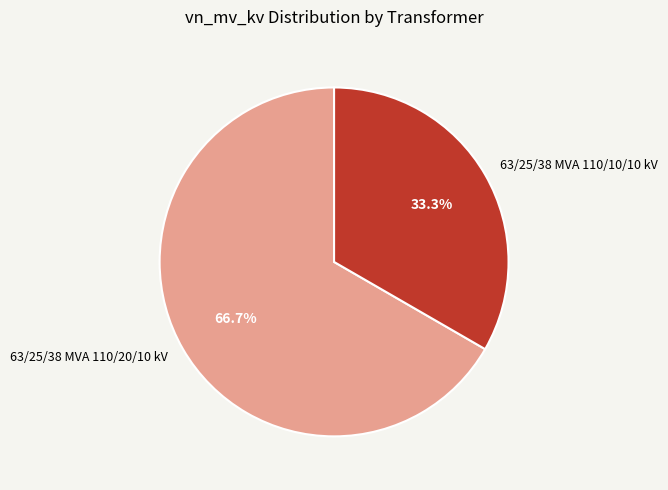

What percentage do 63/25/38 MVA 110/20/10 kV and 63/25/38 MVA 110/10/10 kV together represent?

100.0%